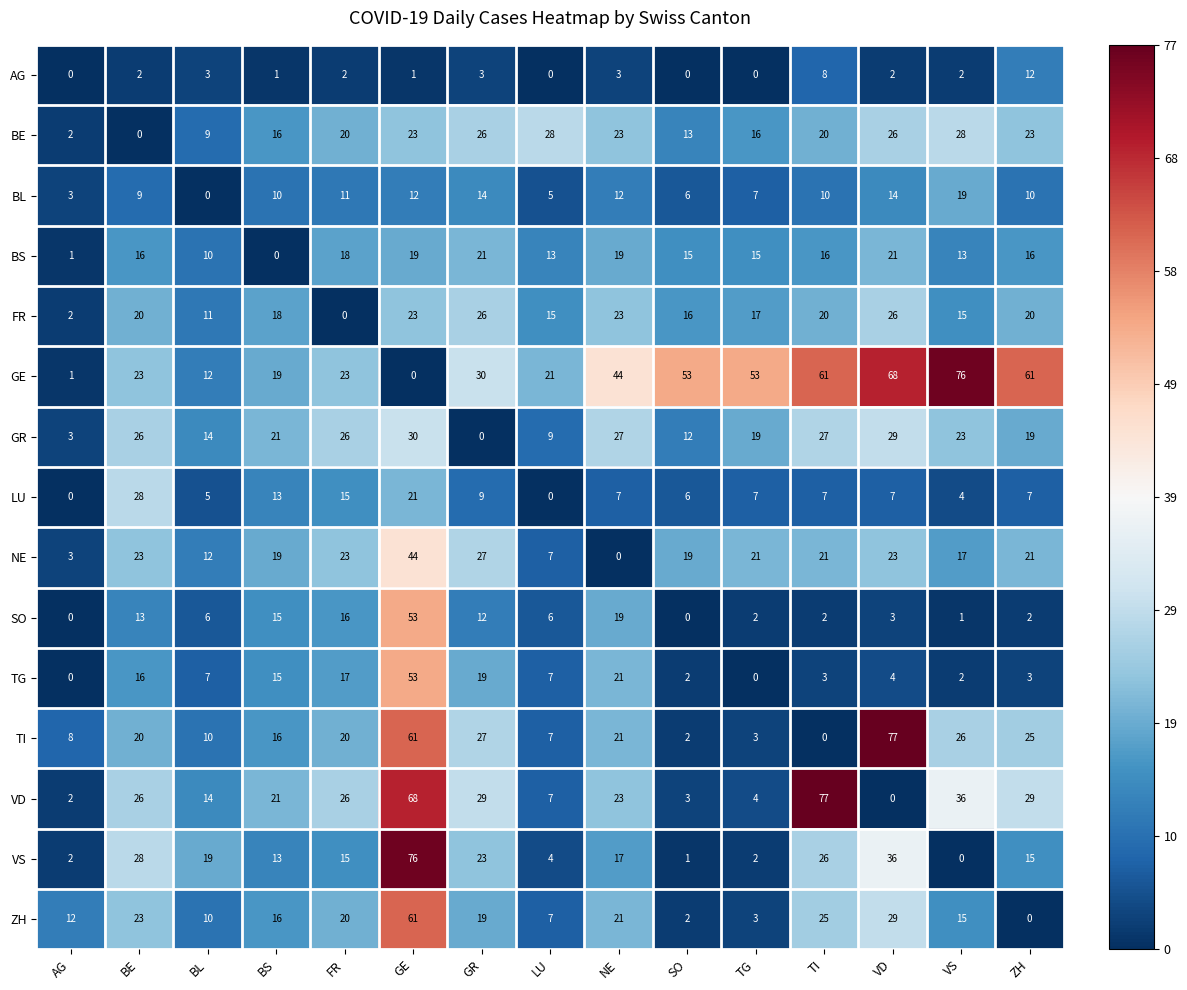

True or false: SO has a value of 21 at GR.

False